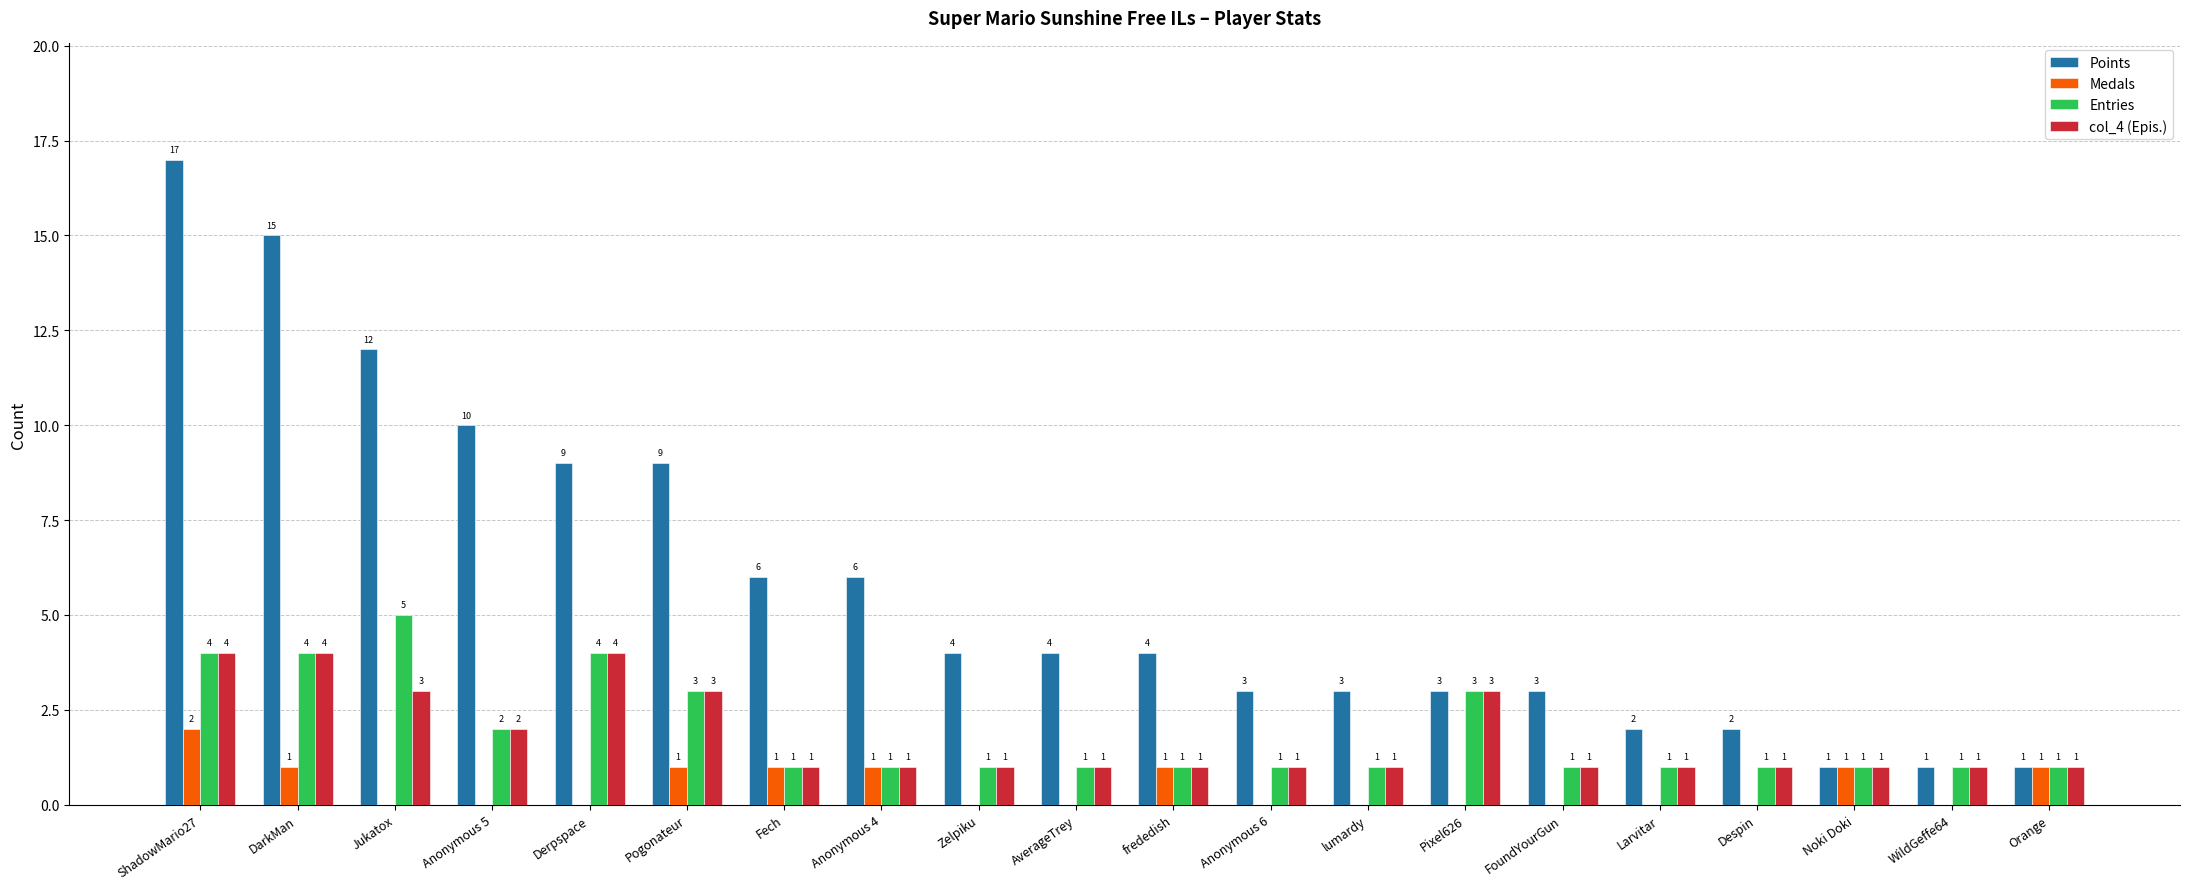

Reading left to right, transcribe all the data shown in this chart.

Points: 17	15	12	10	9	9	6	6	4	4	4	3	3	3	3	2	2	1	1	1
Medals: 2	1	0	0	0	1	1	1	0	0	1	0	0	0	0	0	0	1	0	1
Entries: 4	4	5	2	4	3	1	1	1	1	1	1	1	3	1	1	1	1	1	1
col_4 (Epis.): 4	4	3	2	4	3	1	1	1	1	1	1	1	3	1	1	1	1	1	1